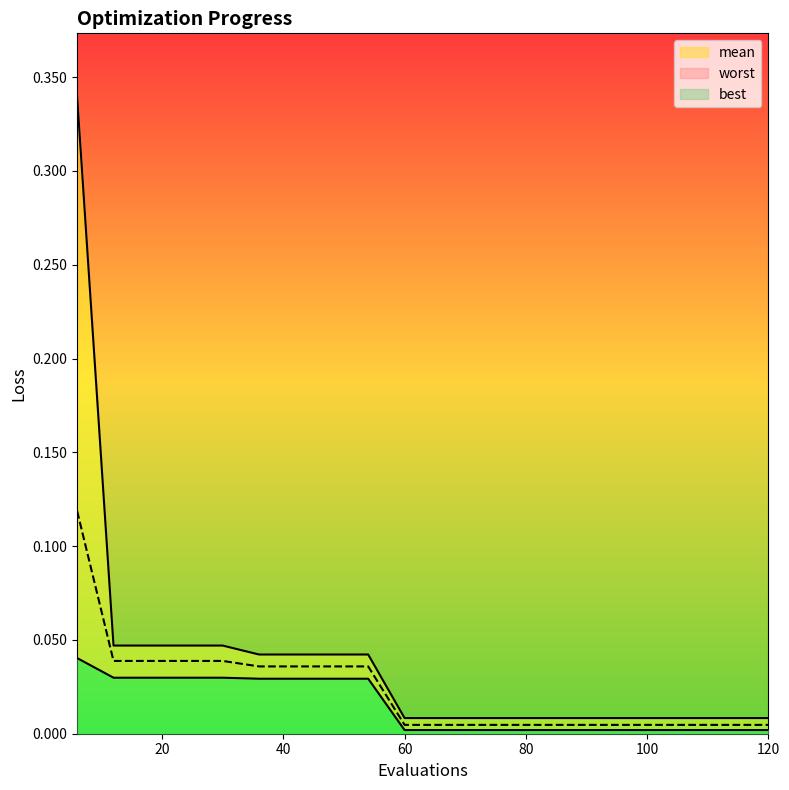

Reading left to right, what are all the values shown in this chart?

mean: 6=0.1	12=0.0	18=0.0	24=0.0	30=0.0	36=0.0	42=0.0	48=0.0	54=0.0	60=0.0	66=0.0	72=0.0	78=0.0	84=0.0	90=0.0	96=0.0	102=0.0	108=0.0	114=0.0	120=0.0
best: 6=0.0	12=0.0	18=0.0	24=0.0	30=0.0	36=0.0	42=0.0	48=0.0	54=0.0	60=0.0	66=0.0	72=0.0	78=0.0	84=0.0	90=0.0	96=0.0	102=0.0	108=0.0	114=0.0	120=0.0
worst: 6=0.3	12=0.0	18=0.0	24=0.0	30=0.0	36=0.0	42=0.0	48=0.0	54=0.0	60=0.0	66=0.0	72=0.0	78=0.0	84=0.0	90=0.0	96=0.0	102=0.0	108=0.0	114=0.0	120=0.0